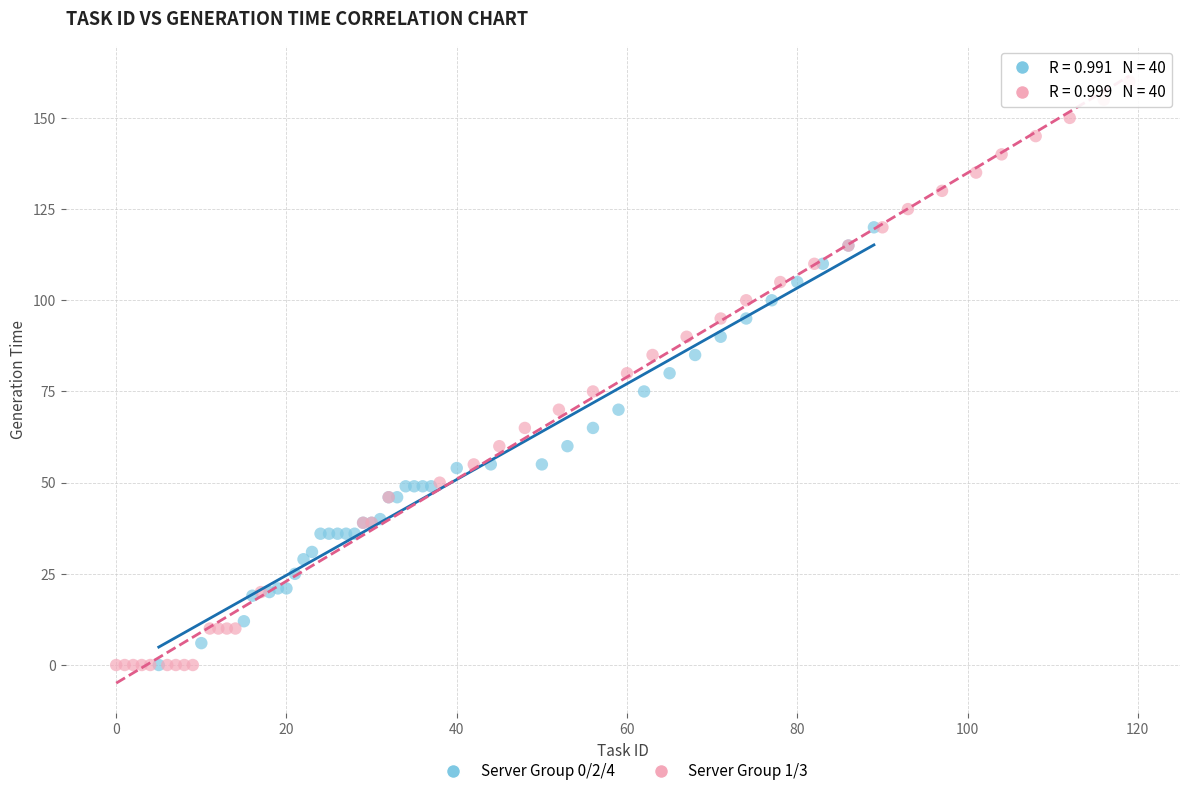

Which series has the largest Y range (max minus min)?

Server Group 1/3